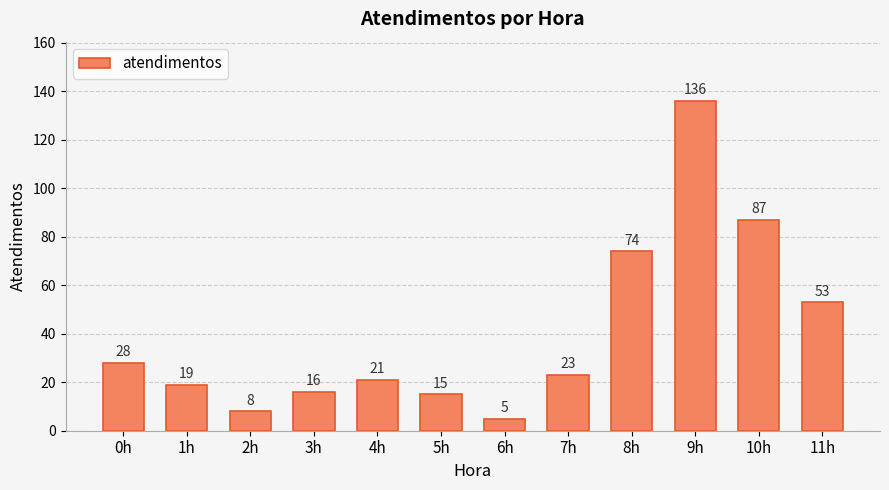

List the labels in order of value, smallest first.

6h, 2h, 5h, 3h, 1h, 4h, 7h, 0h, 11h, 8h, 10h, 9h